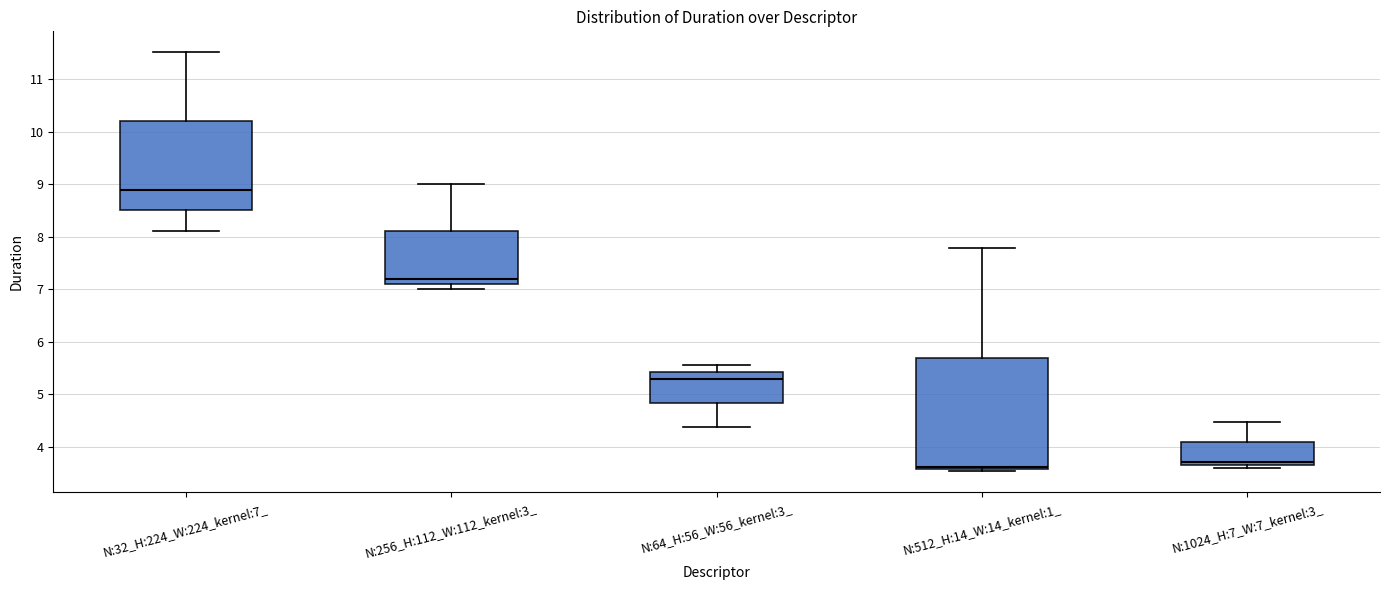

Which box is the tallest, from its lower edge to its upper edge?

N:512_H:14_W:14_kernel:1_